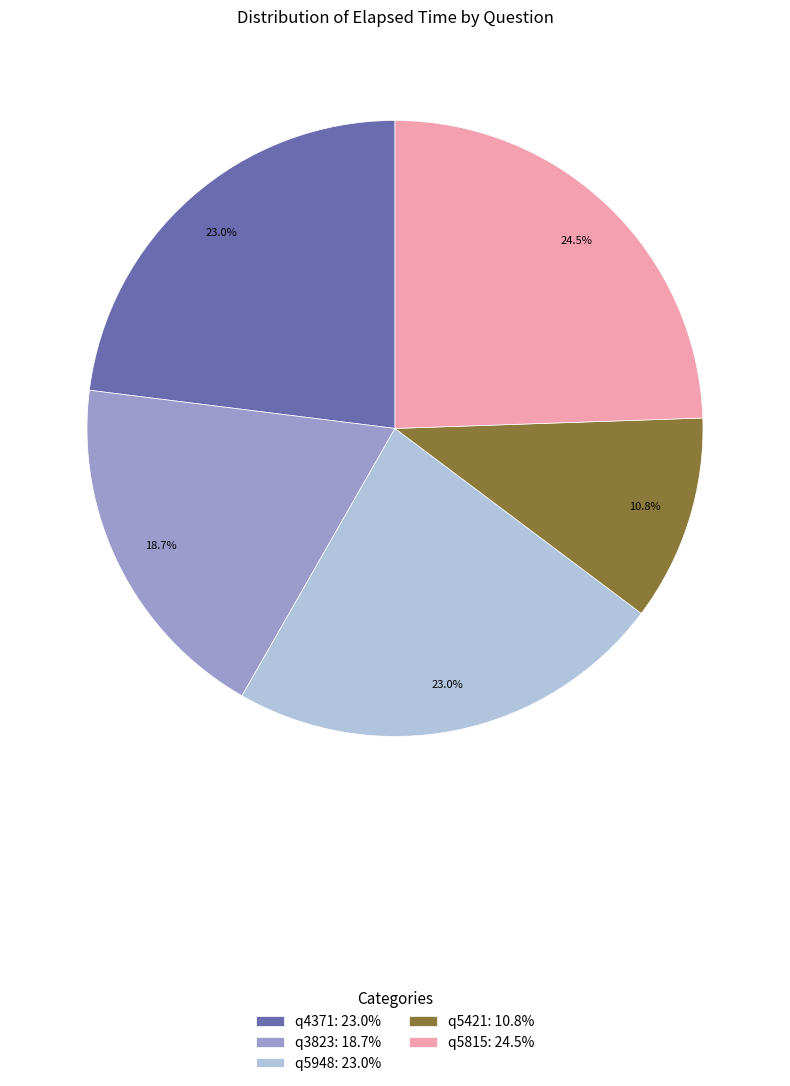

Is the sum of q5421 and q4371 greater than half?

No